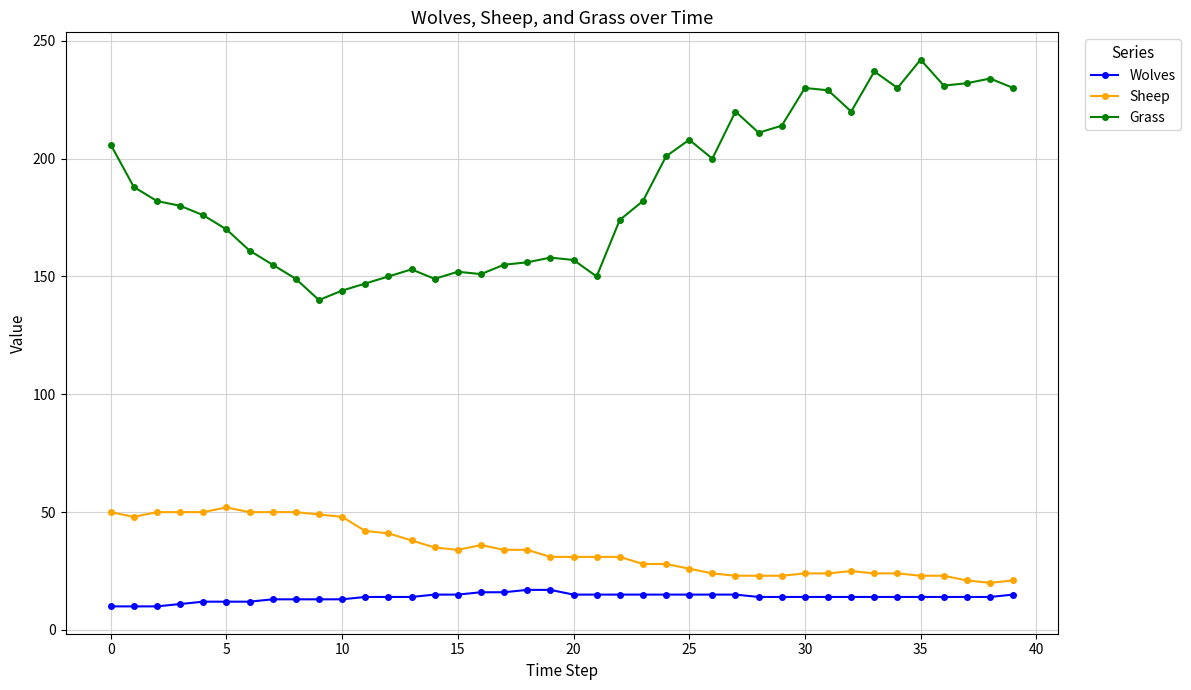

True or false: Sheep has more than 0 interior local peaks.

True